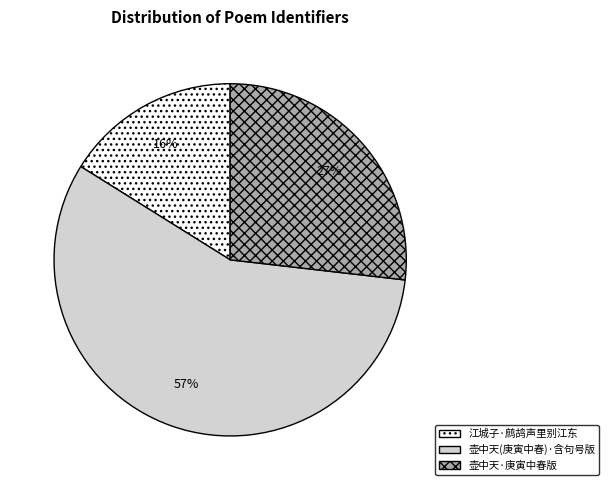

Is there a majority slice in this chart?

Yes